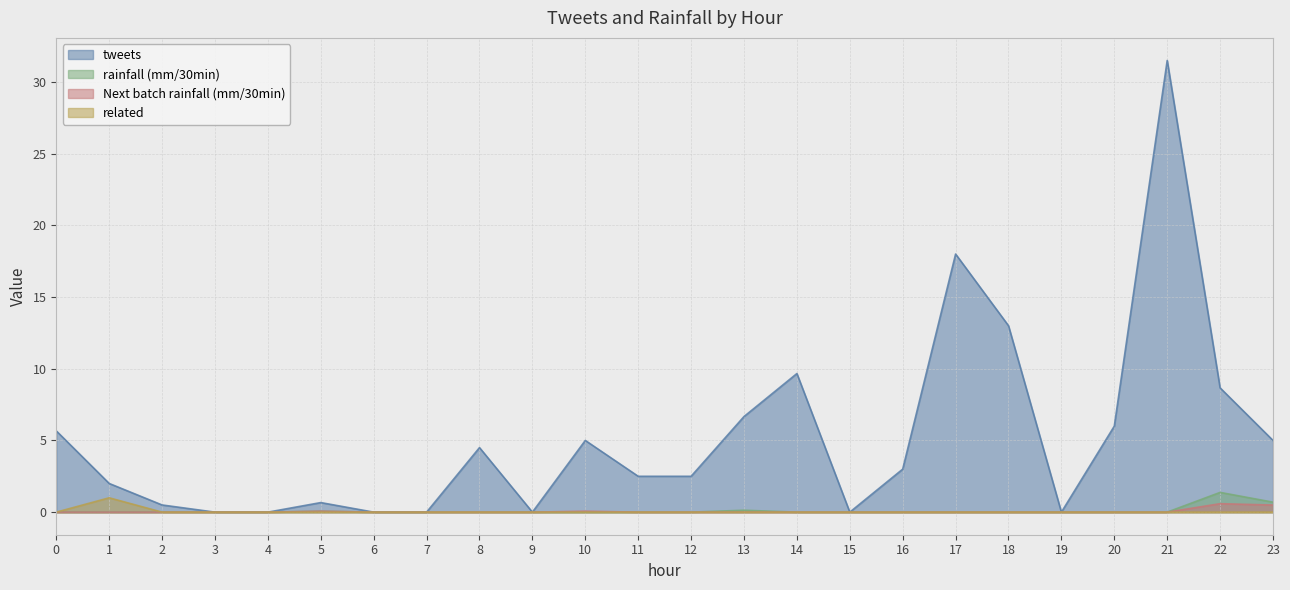

Which series has the largest total across all categories?

tweets